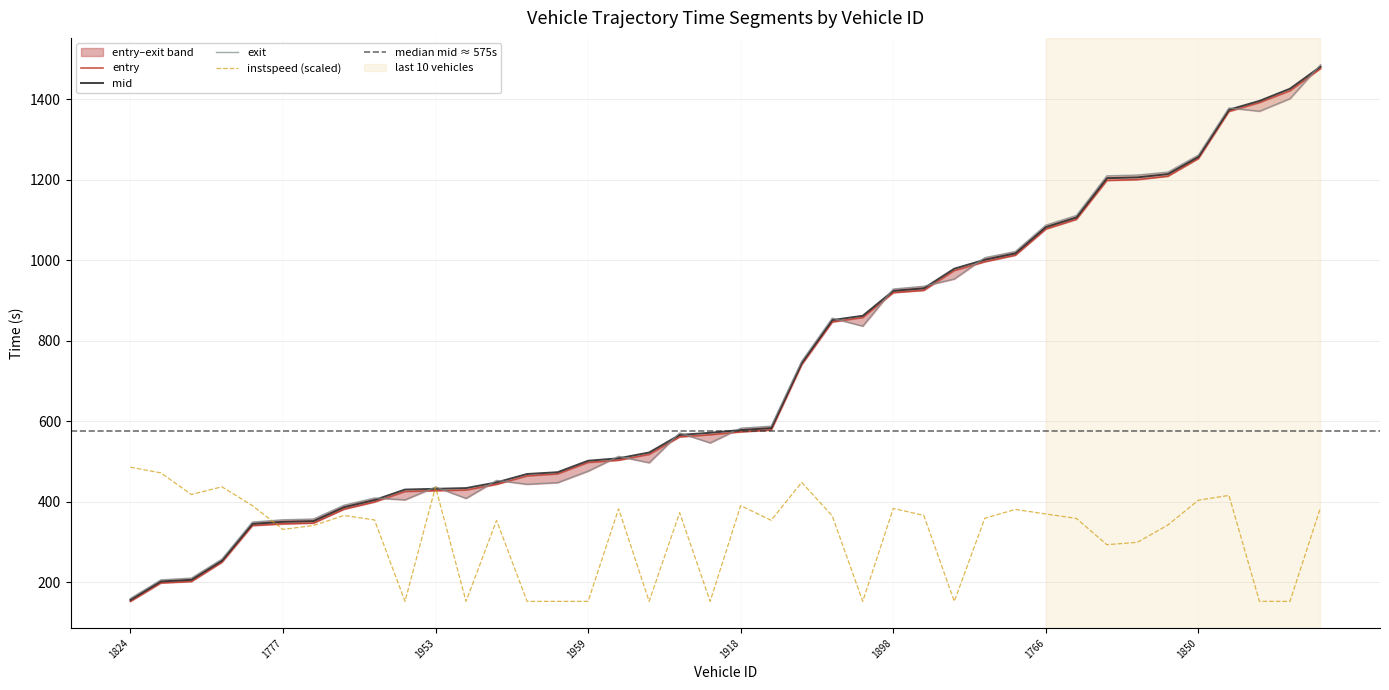

Is it true that mid equals 61.3 at 1824?

False